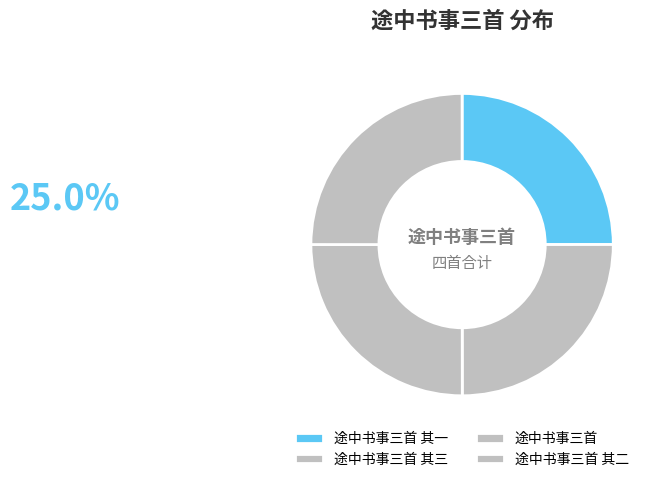

Count the number of slices in the pie.

4